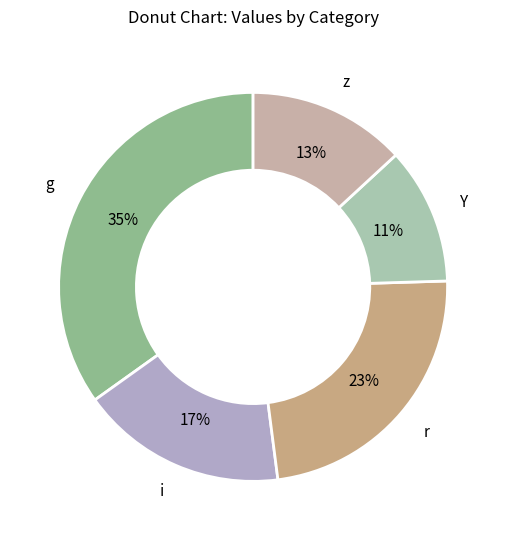

What percentage is the g slice, to the nearest percent?

35%